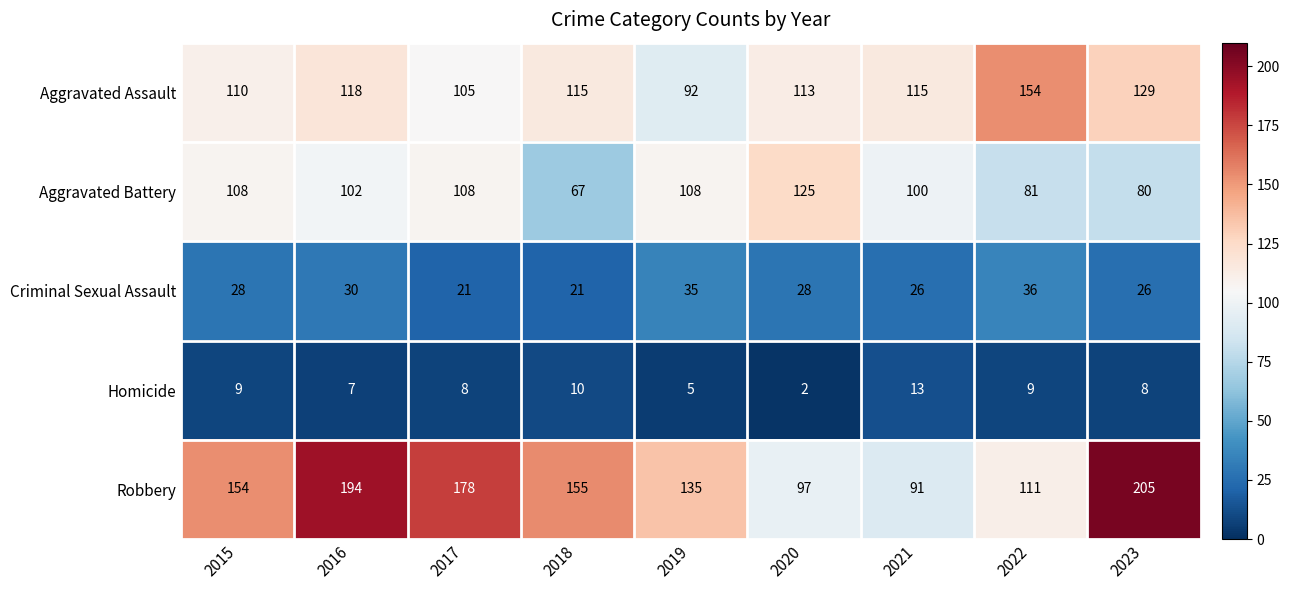

At which label does Homicide first exceed 8?

2015